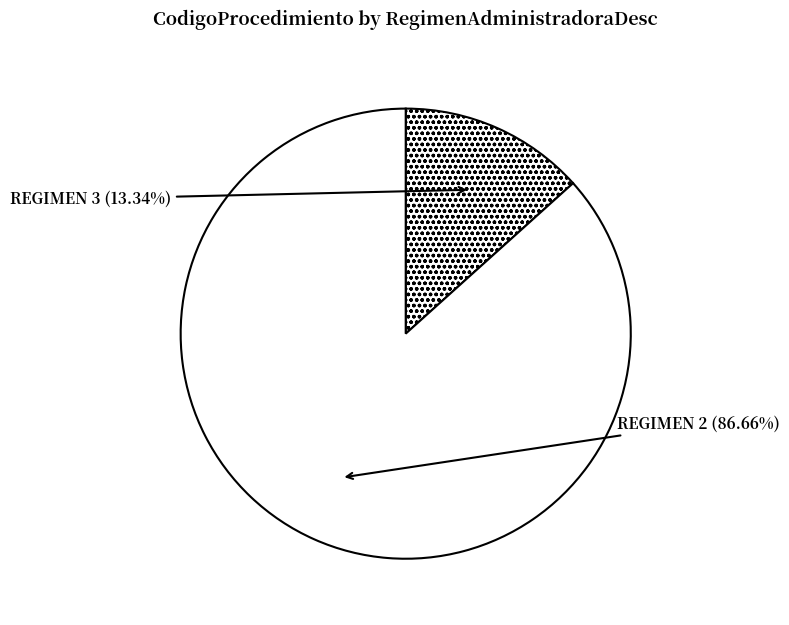

Is there any slice that represents more than half of the pie?

Yes